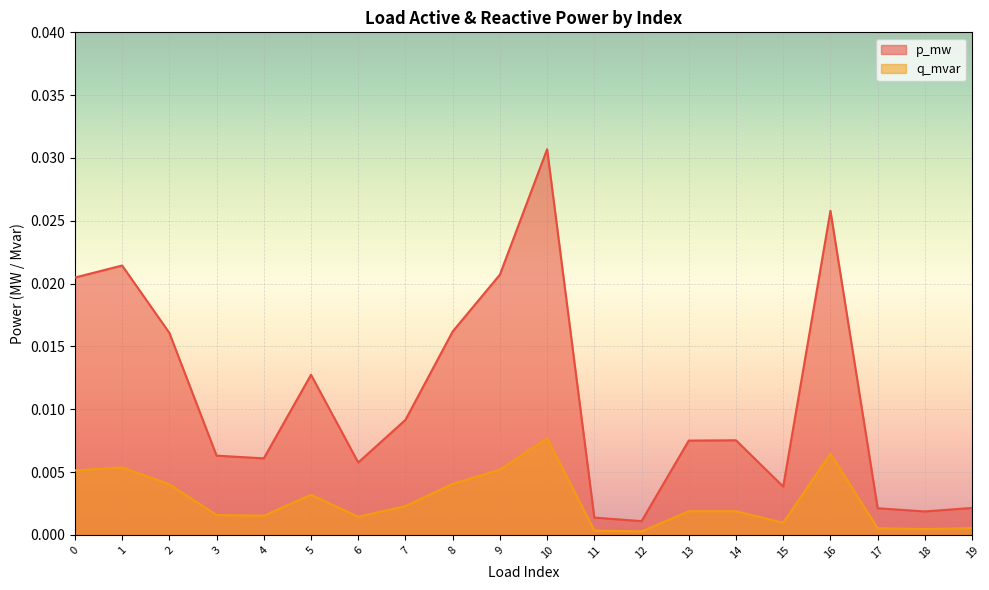

Between 5 and 6, which is larger?

5